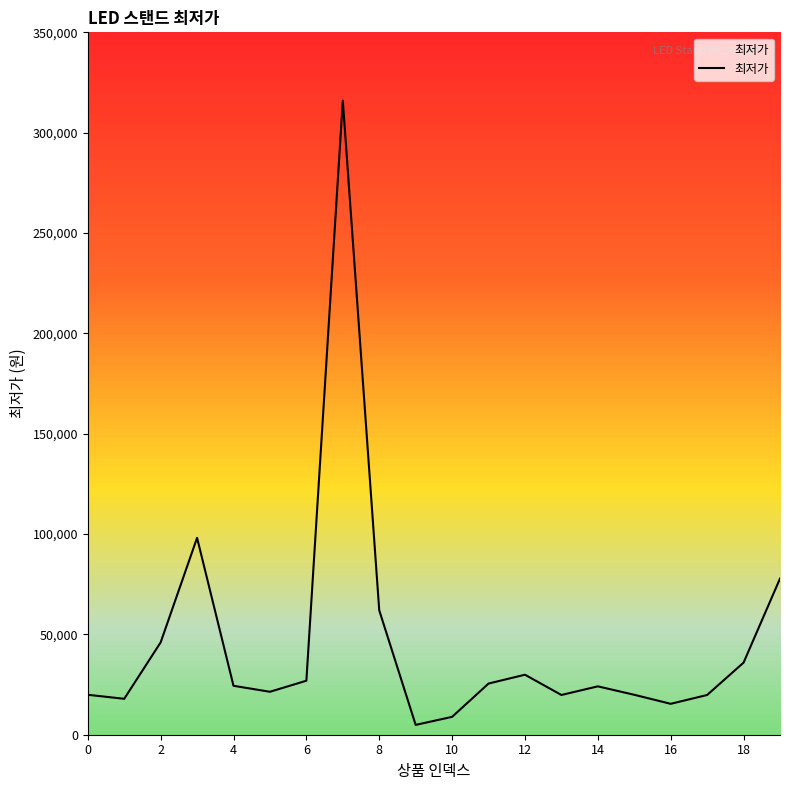

What is the greatest value displayed?

316000